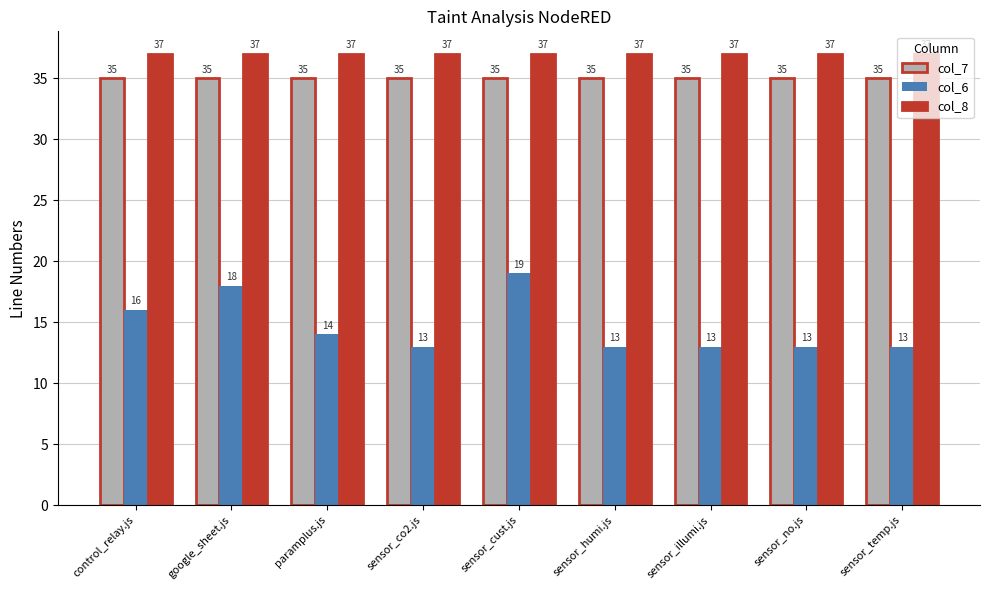

The value of col_8 at sensor_co2.js is 66. True or false?

False